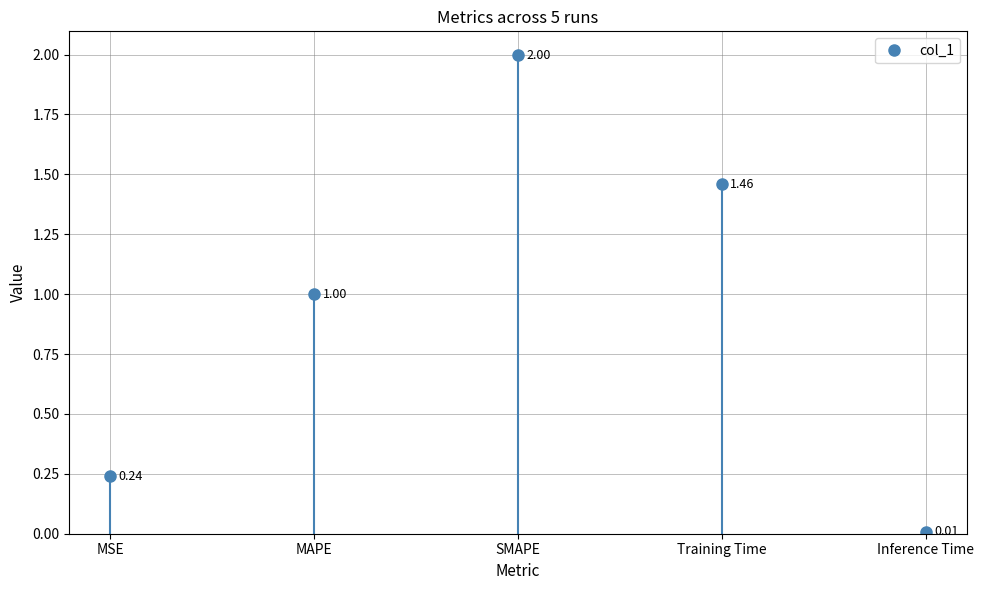

What is the average value?

0.9